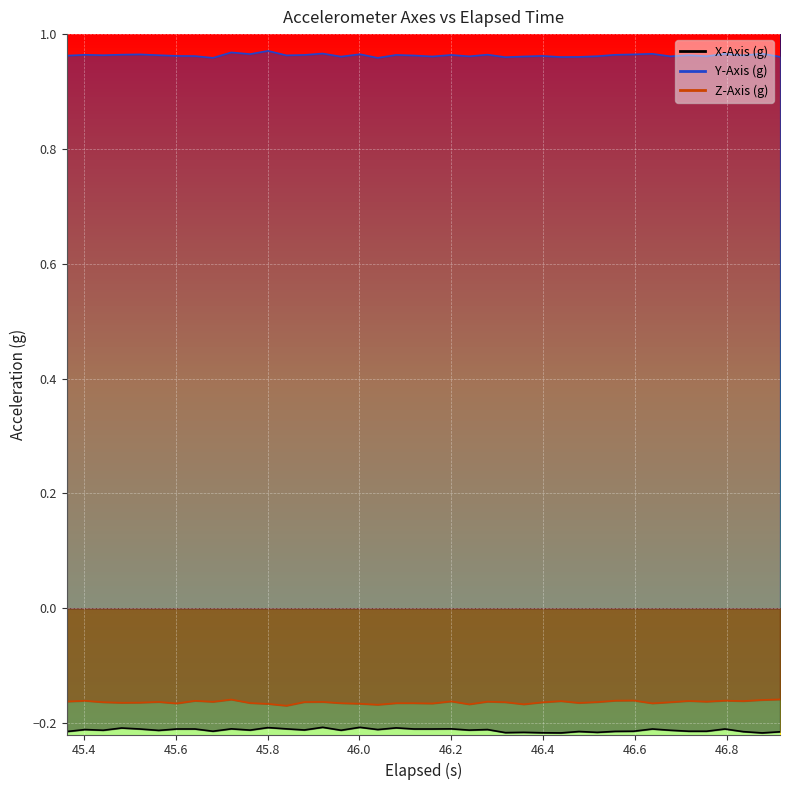

Reading left to right, list all the values displayed in this chart.

X-Axis (g): -0.2	-0.2	-0.2	-0.2	-0.2	-0.2	-0.2	-0.2	-0.2	-0.2	-0.2	-0.2	-0.2	-0.2	-0.2	-0.2	-0.2	-0.2	-0.2	-0.2	-0.2	-0.2	-0.2	-0.2	-0.2	-0.2	-0.2	-0.2	-0.2	-0.2	-0.2	-0.2	-0.2	-0.2	-0.2	-0.2	-0.2	-0.2	-0.2	-0.2
Y-Axis (g): 1.0	1.0	1.0	1.0	1.0	1.0	1.0	1.0	1.0	1.0	1.0	1.0	1.0	1.0	1.0	1.0	1.0	1.0	1.0	1.0	1.0	1.0	1.0	1.0	1.0	1.0	1.0	1.0	1.0	1.0	1.0	1.0	1.0	1.0	1.0	1.0	1.0	1.0	1.0	1.0
Z-Axis (g): -0.2	-0.2	-0.2	-0.2	-0.2	-0.2	-0.2	-0.2	-0.2	-0.2	-0.2	-0.2	-0.2	-0.2	-0.2	-0.2	-0.2	-0.2	-0.2	-0.2	-0.2	-0.2	-0.2	-0.2	-0.2	-0.2	-0.2	-0.2	-0.2	-0.2	-0.2	-0.2	-0.2	-0.2	-0.2	-0.2	-0.2	-0.2	-0.2	-0.2